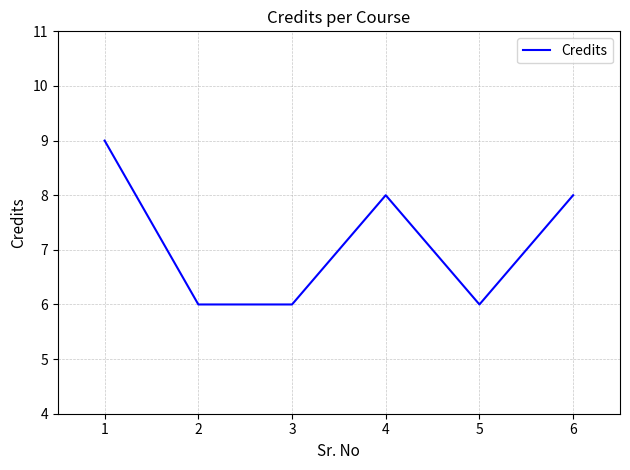

Reading right to left, extract all data points from this chart.

8	6	8	6	6	9